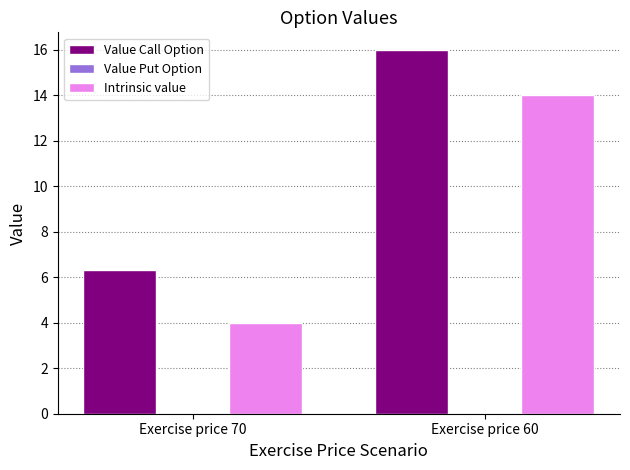

What is the maximum value shown in the chart?

16.0